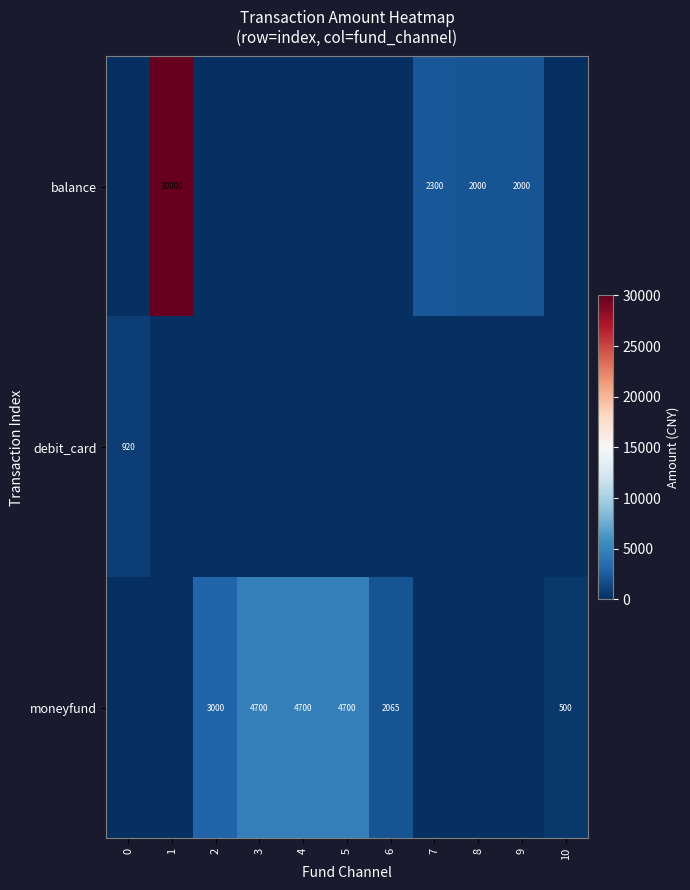

Is the value of balance at 1 greater than the value of moneyfund at 4?

Yes